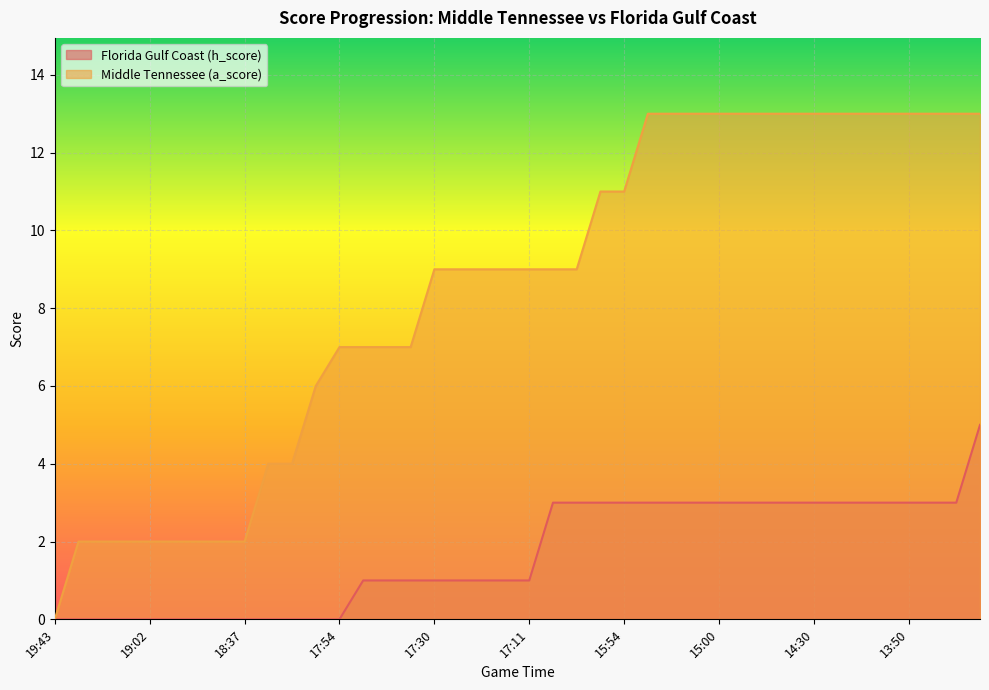

What is the difference between the maximum and minimum values in the Middle Tennessee (a_score) series?

13